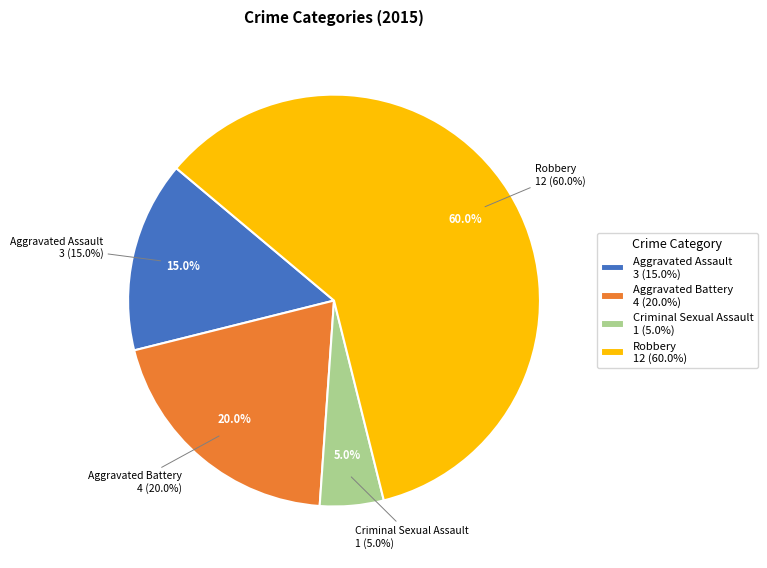

Between Aggravated Assault and Criminal Sexual Assault, which is larger?

Aggravated Assault